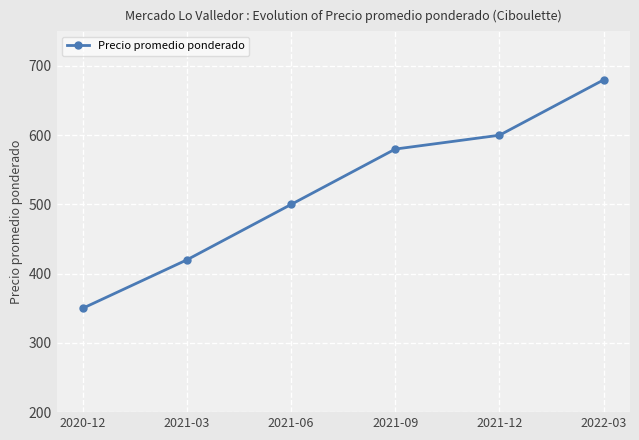

How many series are shown in this chart?

1